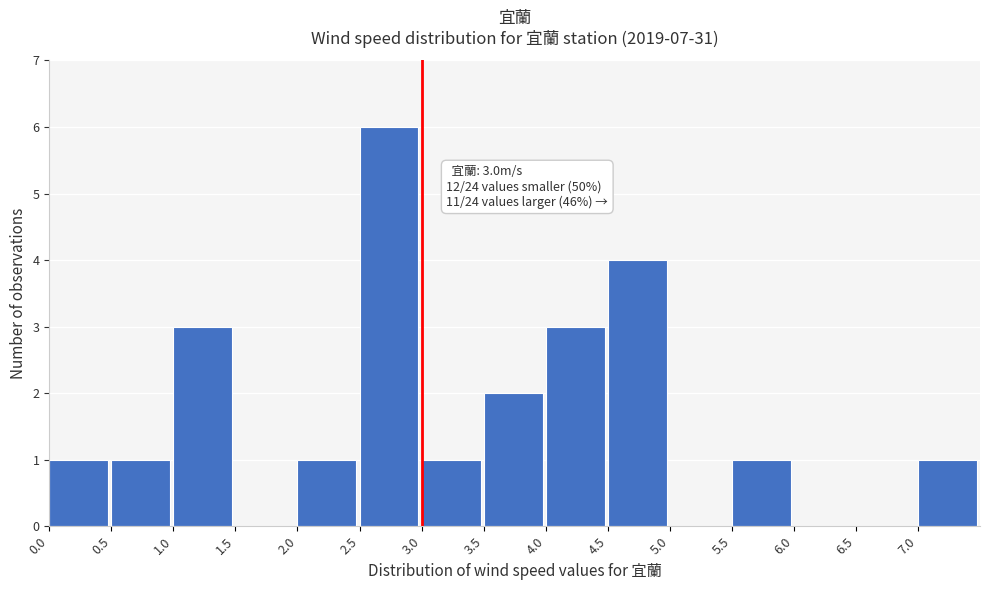

Over which range of the x-axis is the bar tallest?

2.5 to 3.0